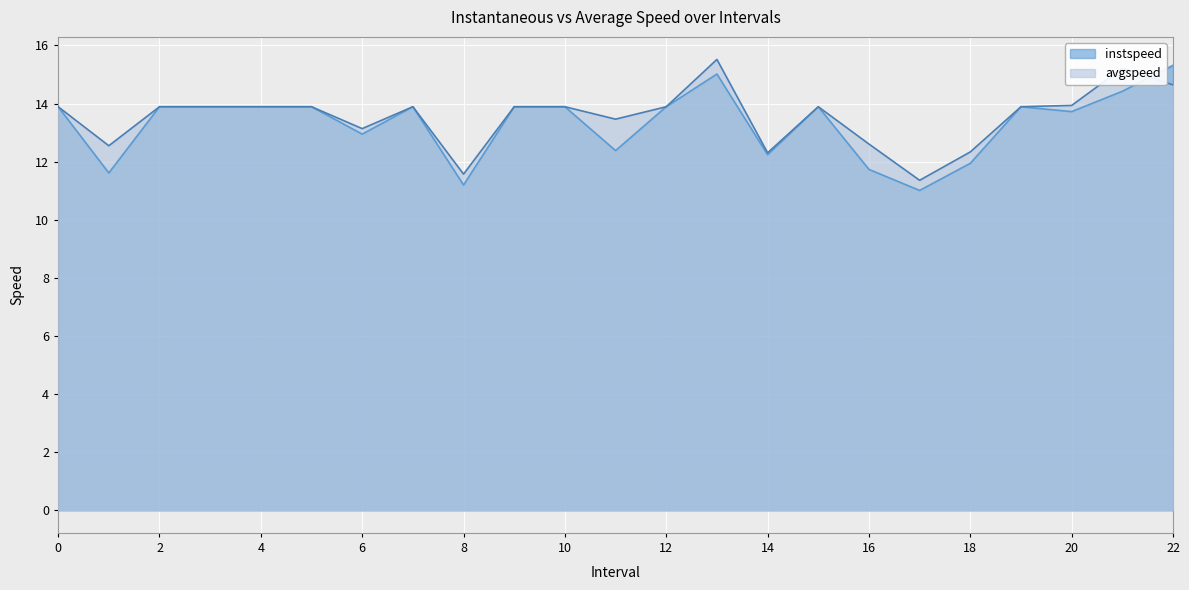

What is the spread (max minus min) of values at 11.0?

1.1